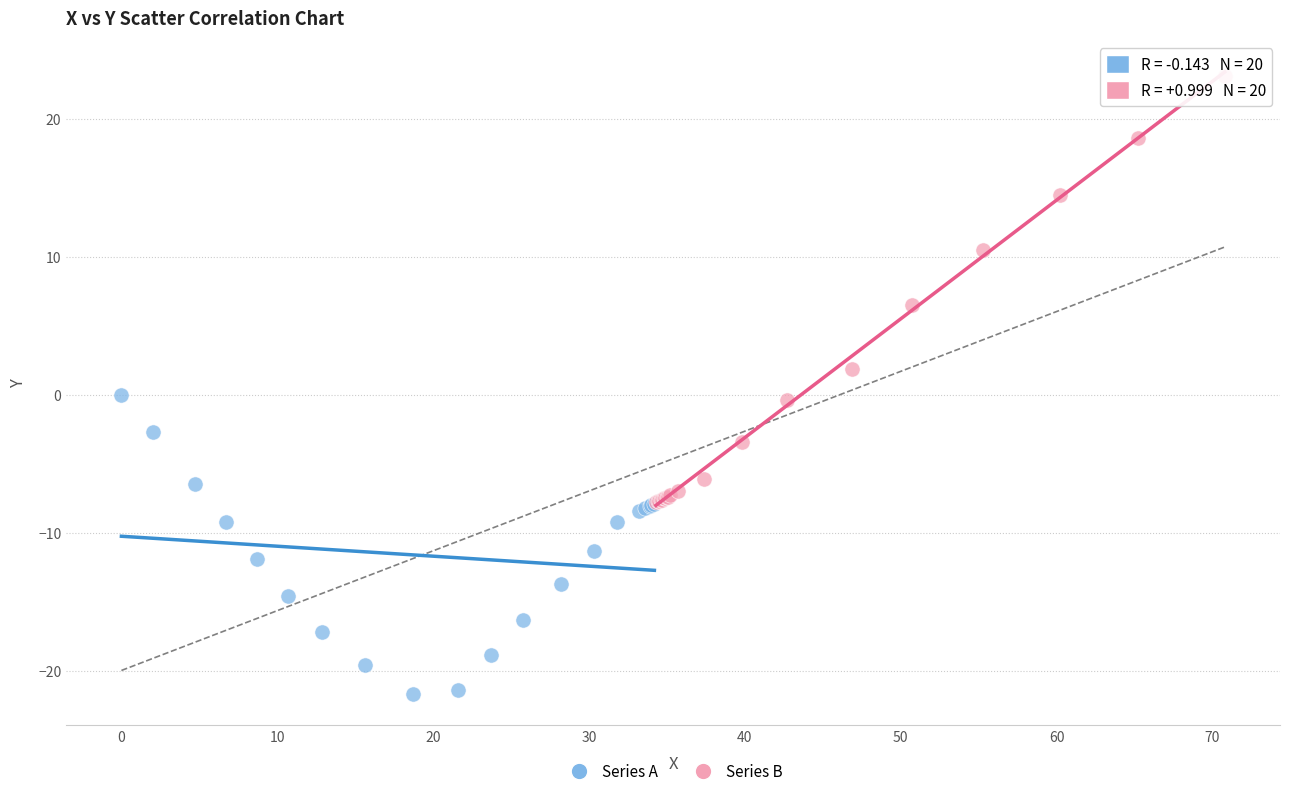

What are all the series names shown in the legend?

Series A, Series B